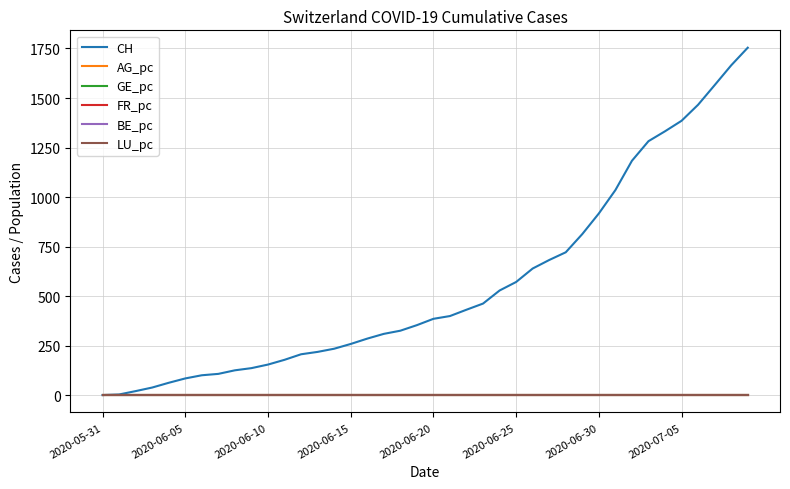

Does the chart have visible grid lines?

Yes